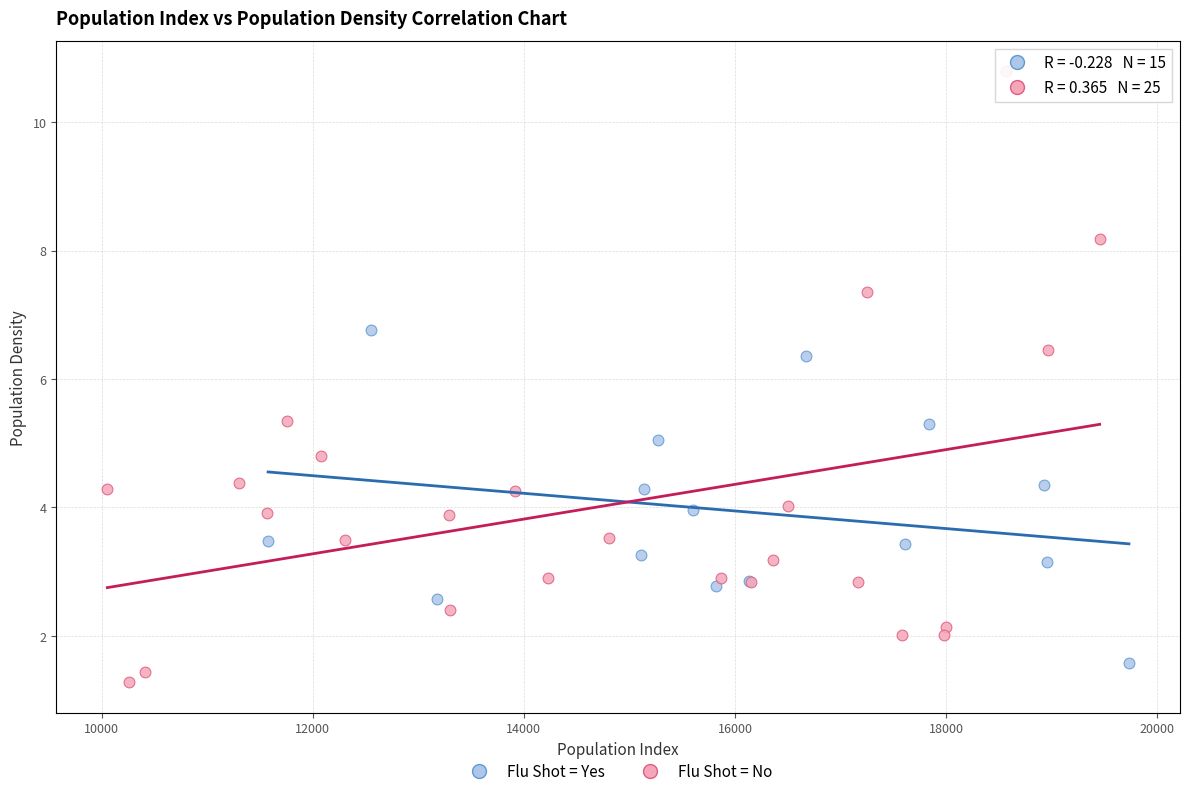

Which series reaches the maximum Y coordinate?

Flu Shot = No